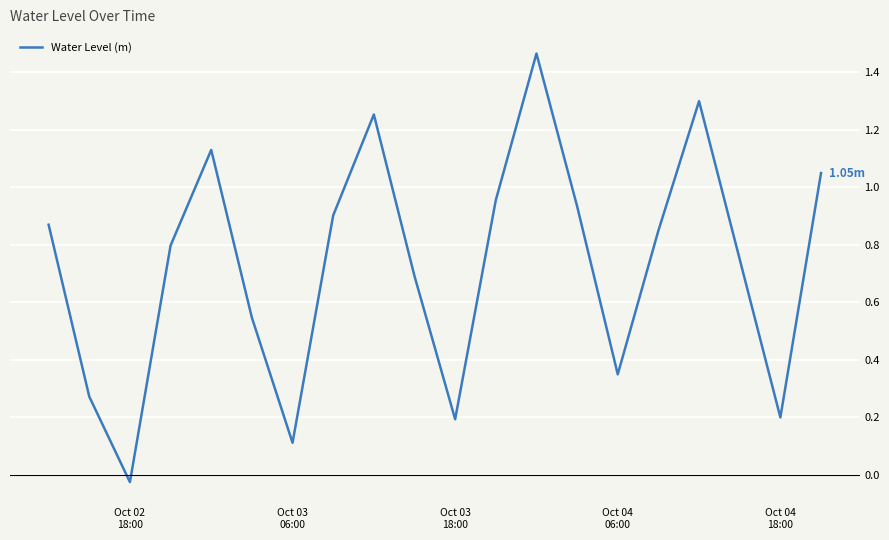

How many lines are shown in the chart?

1